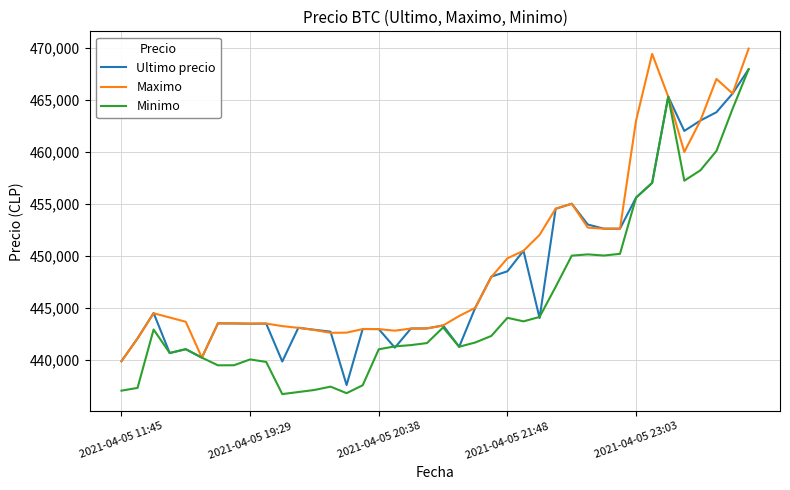

What are all the series names shown in the legend?

Ultimo precio, Maximo, Minimo